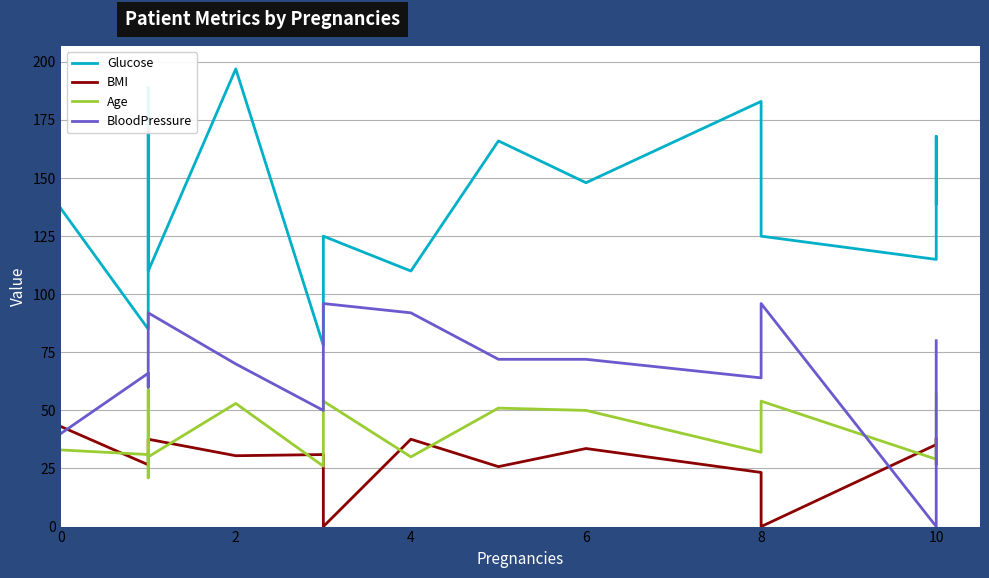

How many data points in Glucose are less than 137?

8